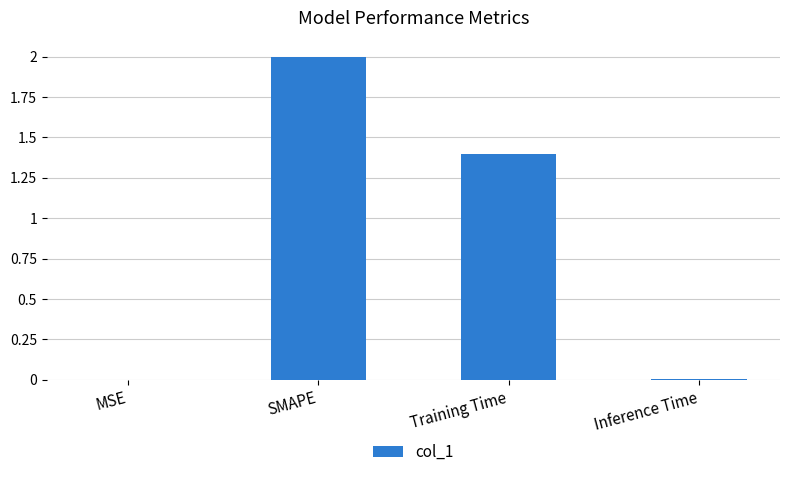

Which category has the highest value across all series?

SMAPE